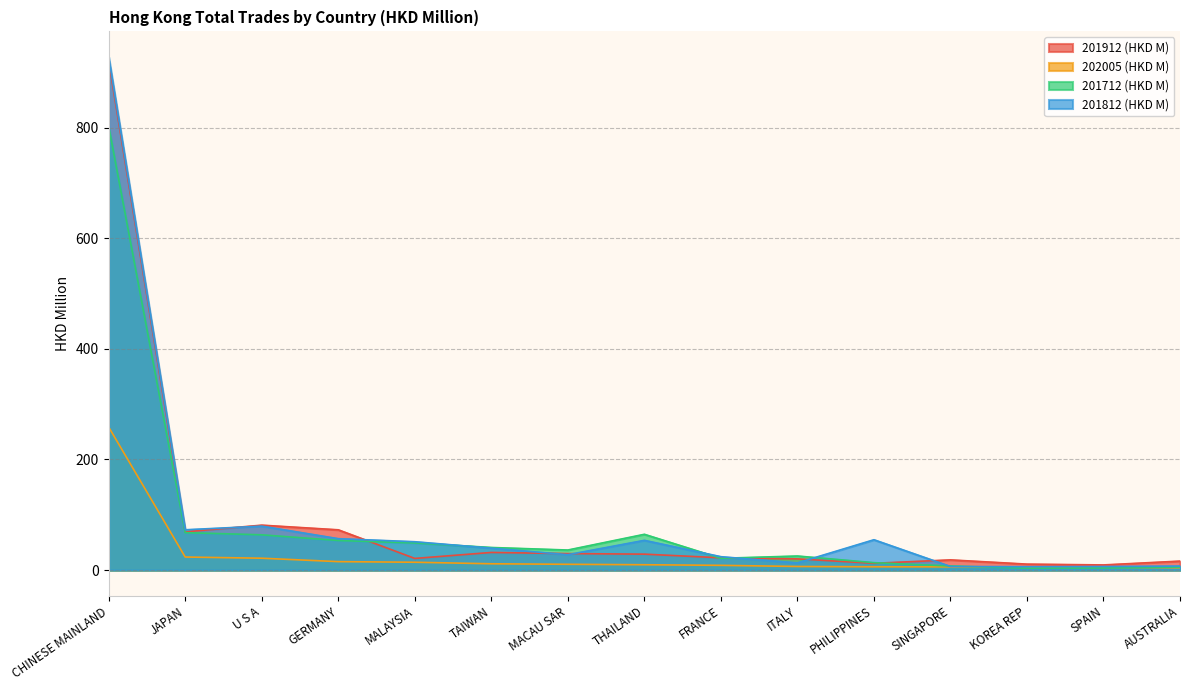

What is the sum of the 202005 (HKD M) values at MACAU SAR and MALAYSIA?

24.7